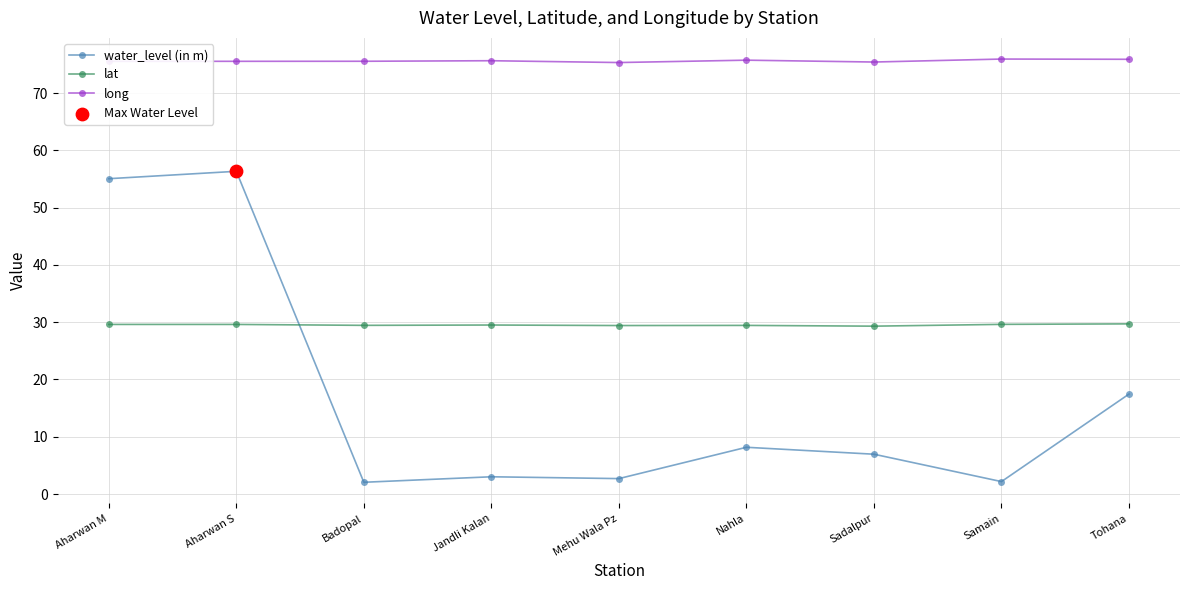

Which series has the largest total across all categories?

long